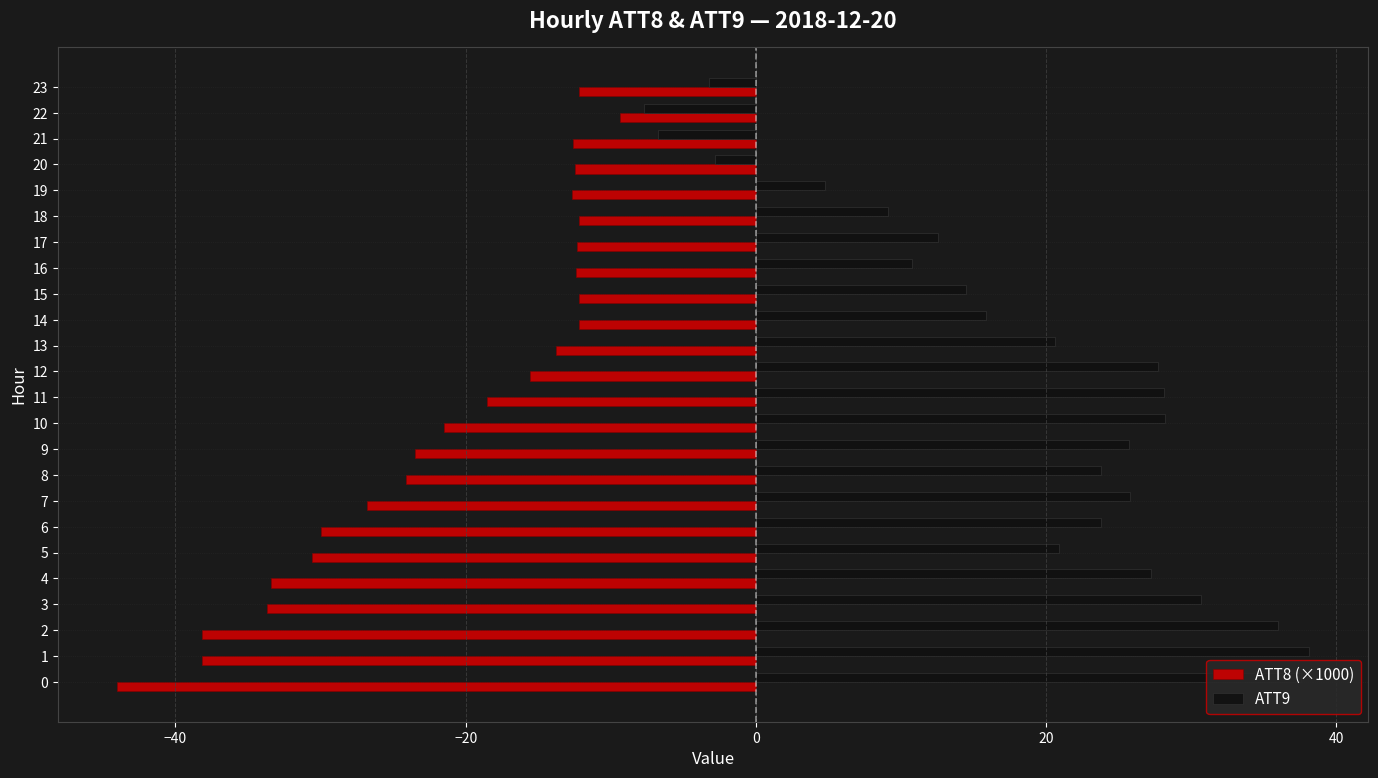

What is the spread (max minus min) of values at 15?

26.7